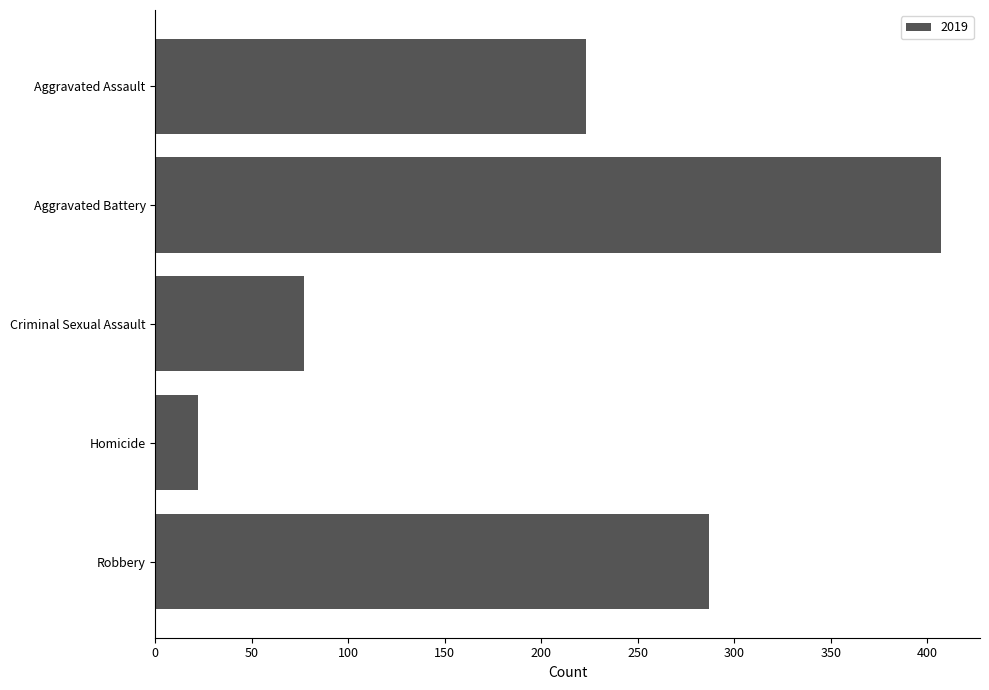

Where is the data nearest to the value 214?

Aggravated Assault